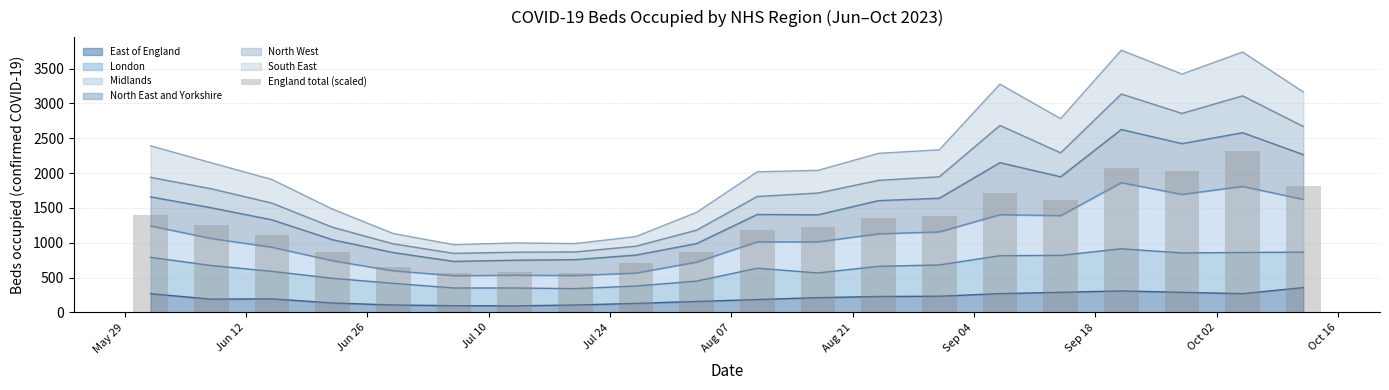

What is the maximum value shown in the chart?

2312.3